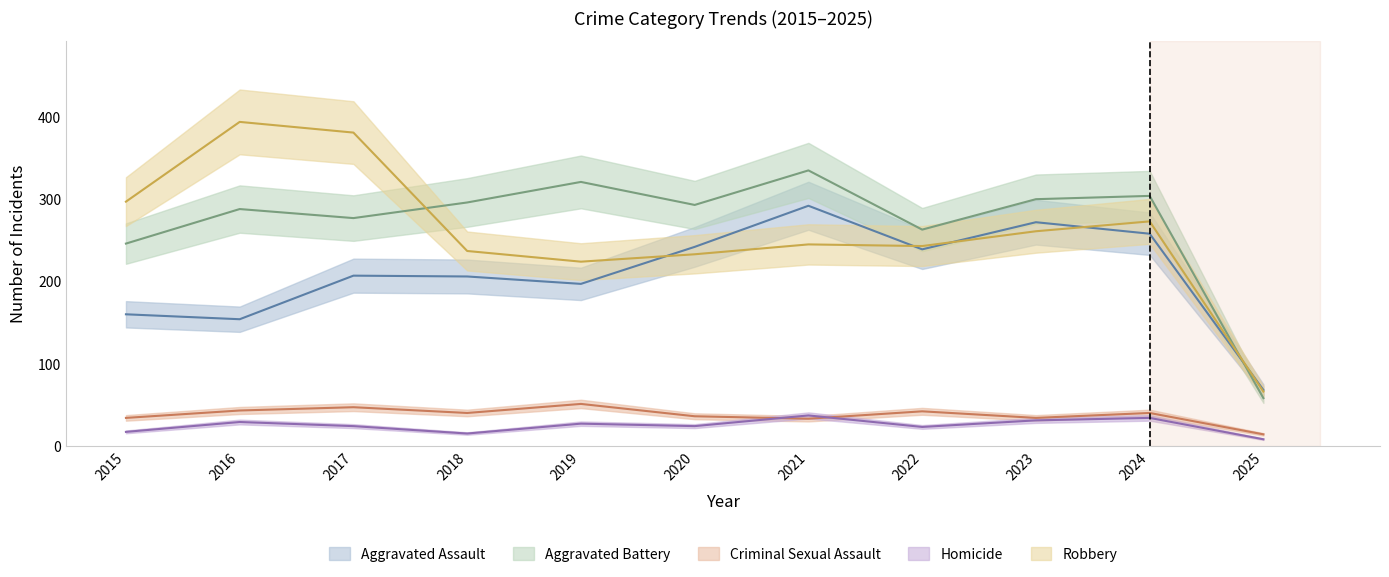

Is it true that Robbery equals 372 at 2020?

False